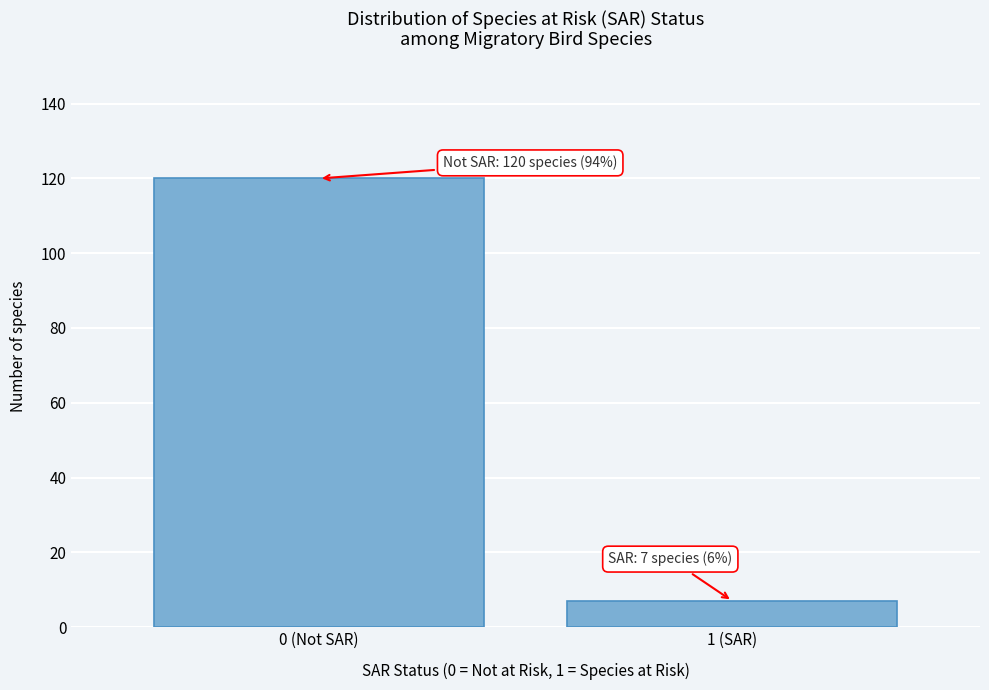

Reading left to right, transcribe all the data shown in this chart.

120	7